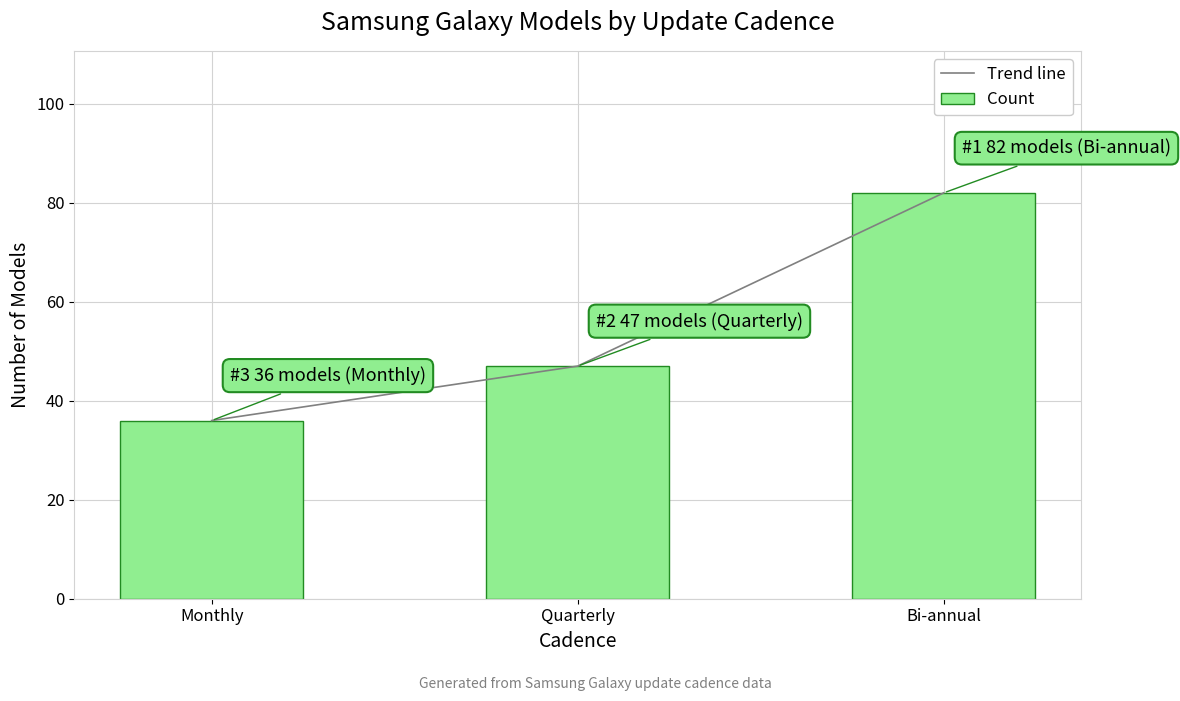

Does the chart contain any negative values?

No